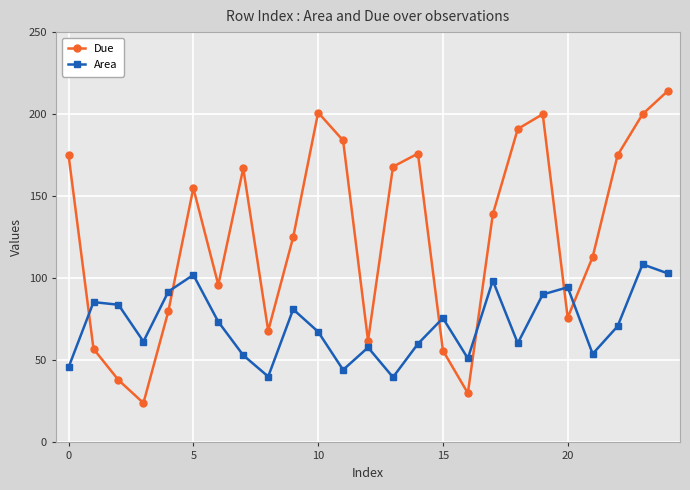

Which series has the largest range (max minus min)?

Due